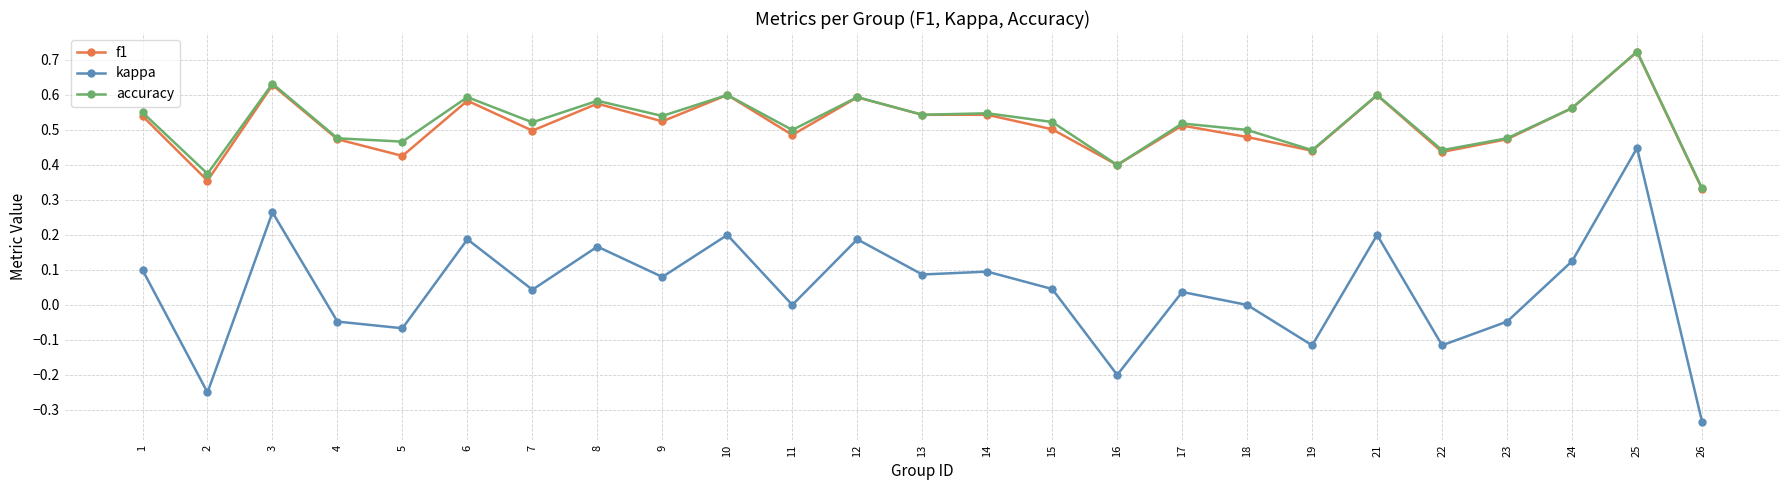

How many categories are shown in the chart?

25